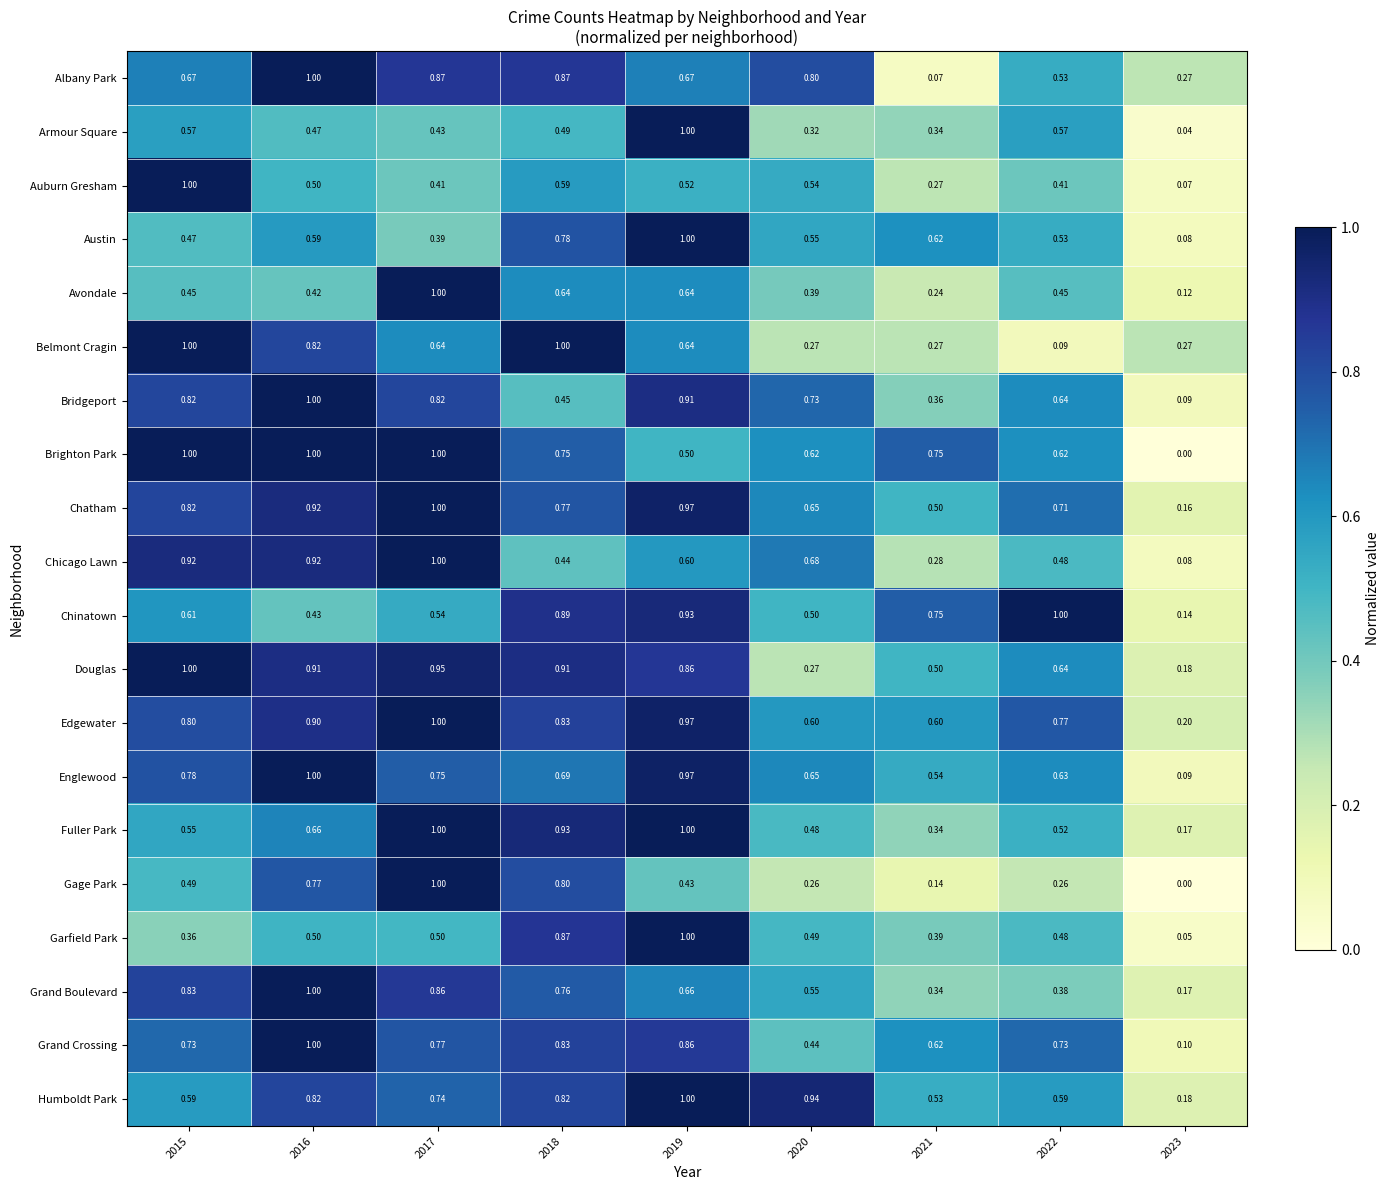

Which series has the largest total across all categories?

Edgewater